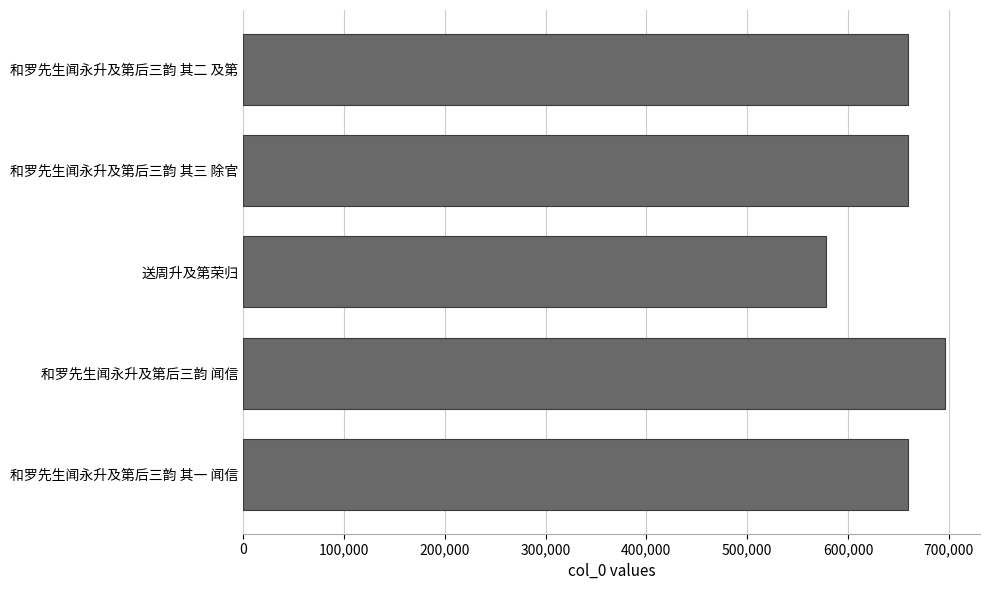

What is the sum of the values at 和罗先生闻永升及第后三韵 其二 及第 and 送周升及第荣归?

1237490